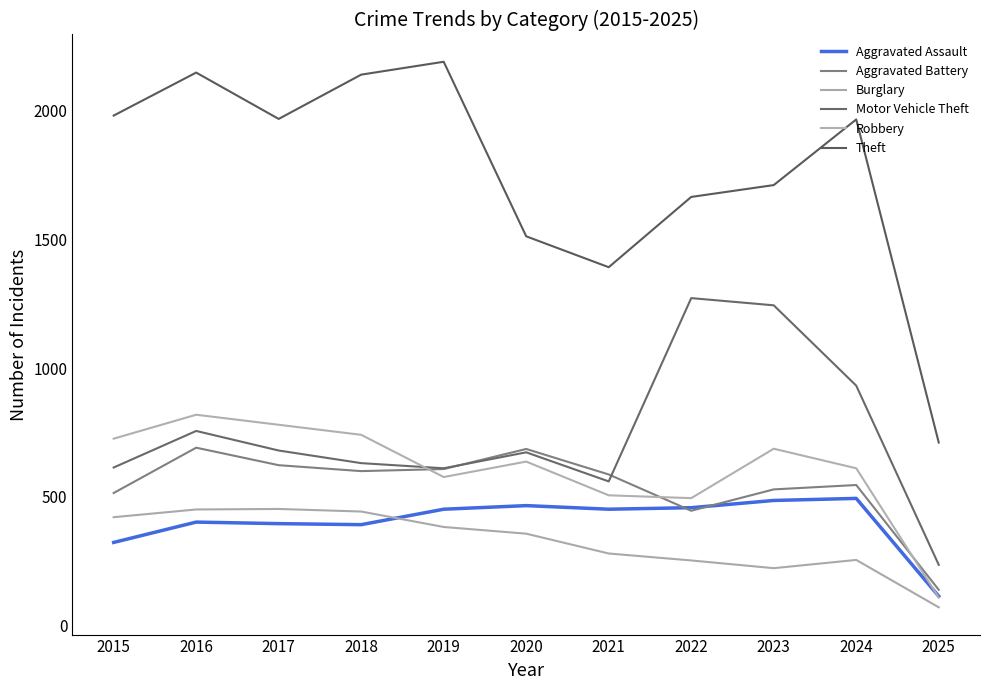

What is the difference between the second highest and minimum values in the Theft series?

1437